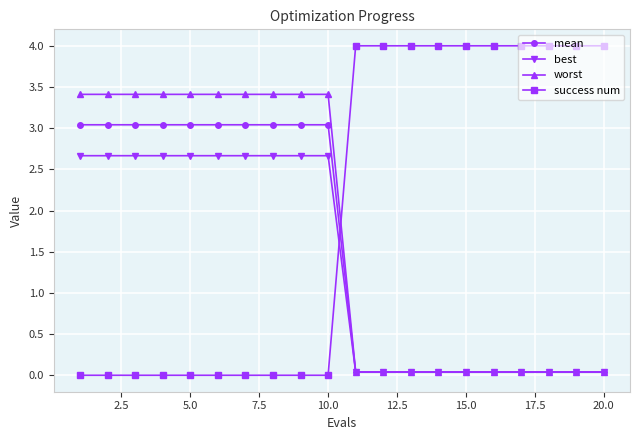

How many values in the best series are below 2?

10